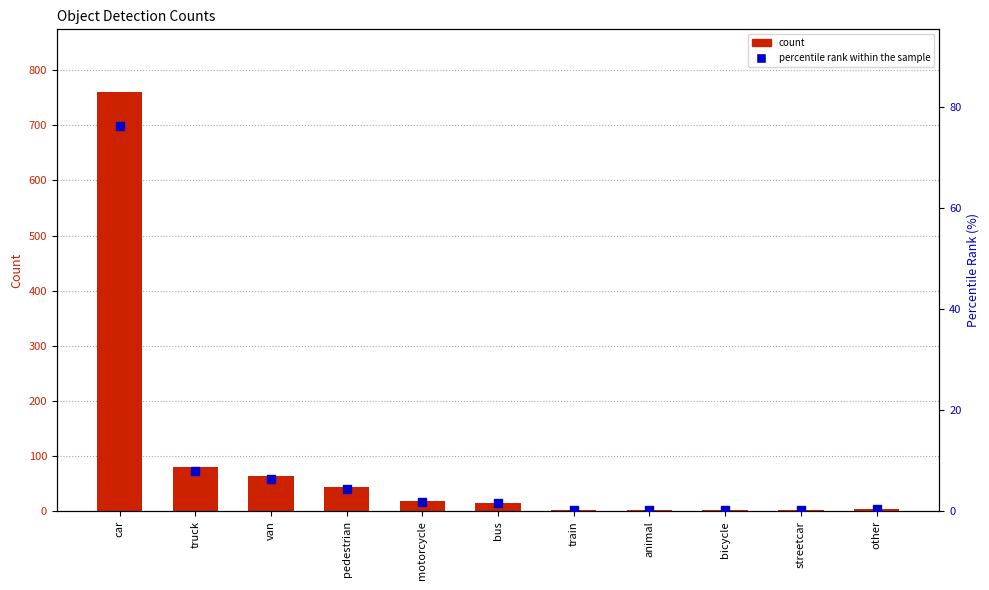

Which series has the widest spread of Y values?

count